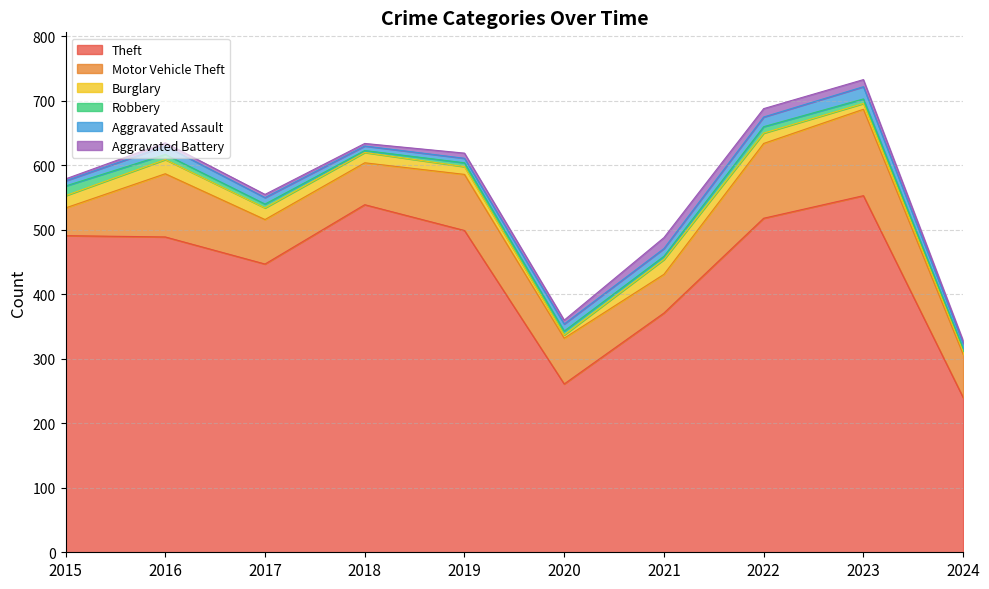

How many lines are shown in the chart?

6